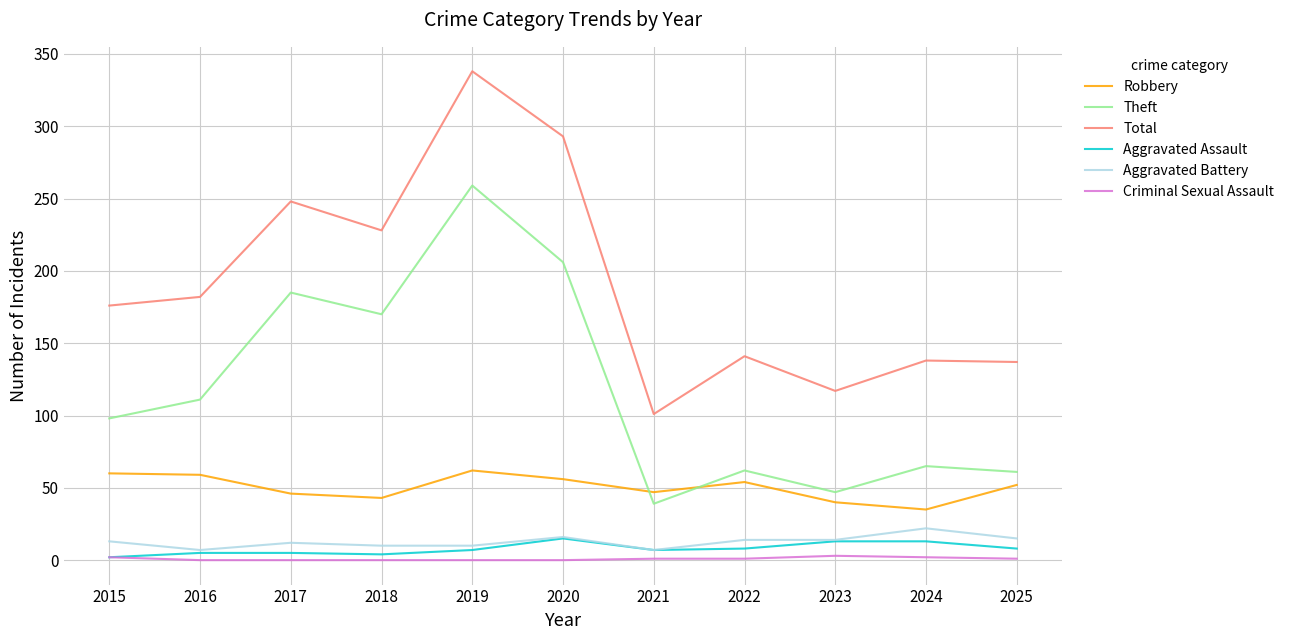

At which label is Theft closest to 149?

2018